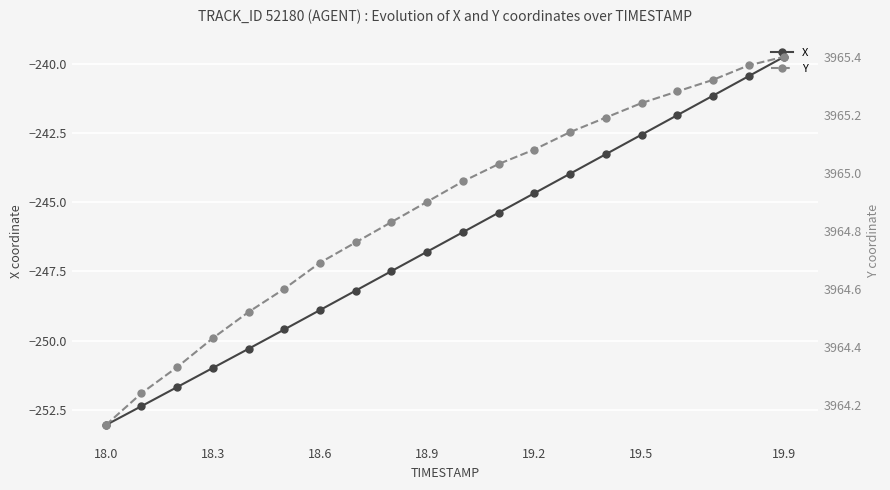

Which category has the highest value in the X series?

19.9